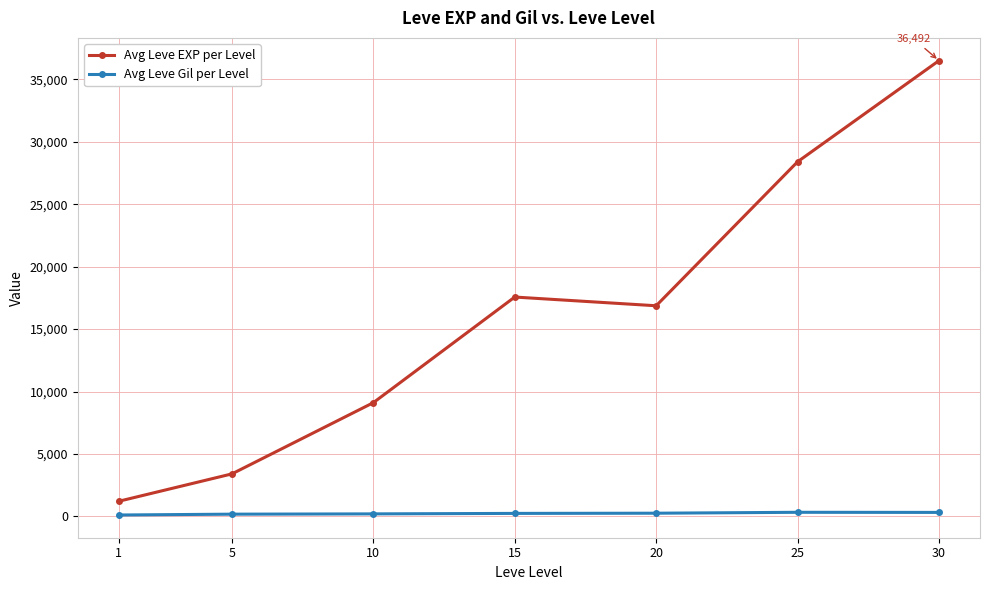

At how many categories does at least one series exceed 29059?

1